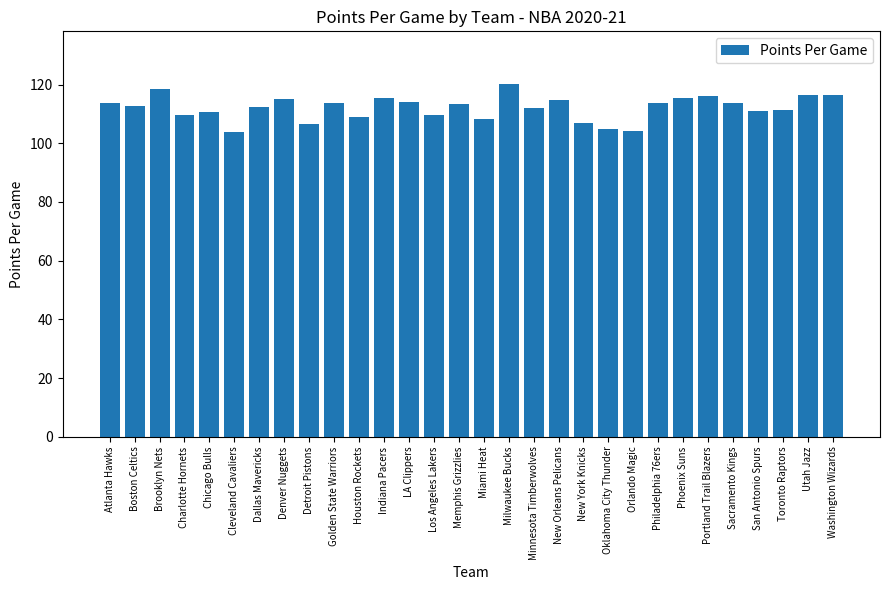

What is the sum of the values at Orlando Magic and LA Clippers?

218.0